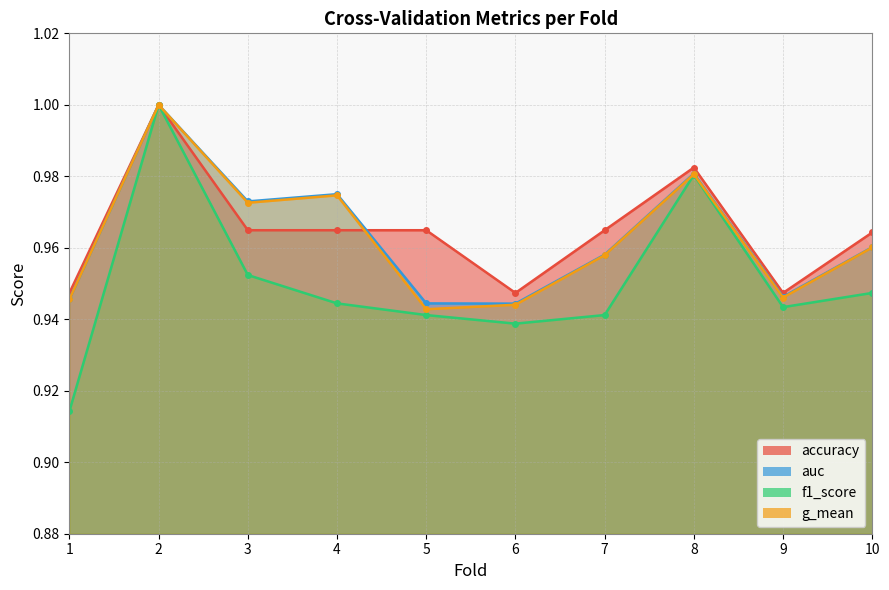

At which category does accuracy reach its first local valley?

6